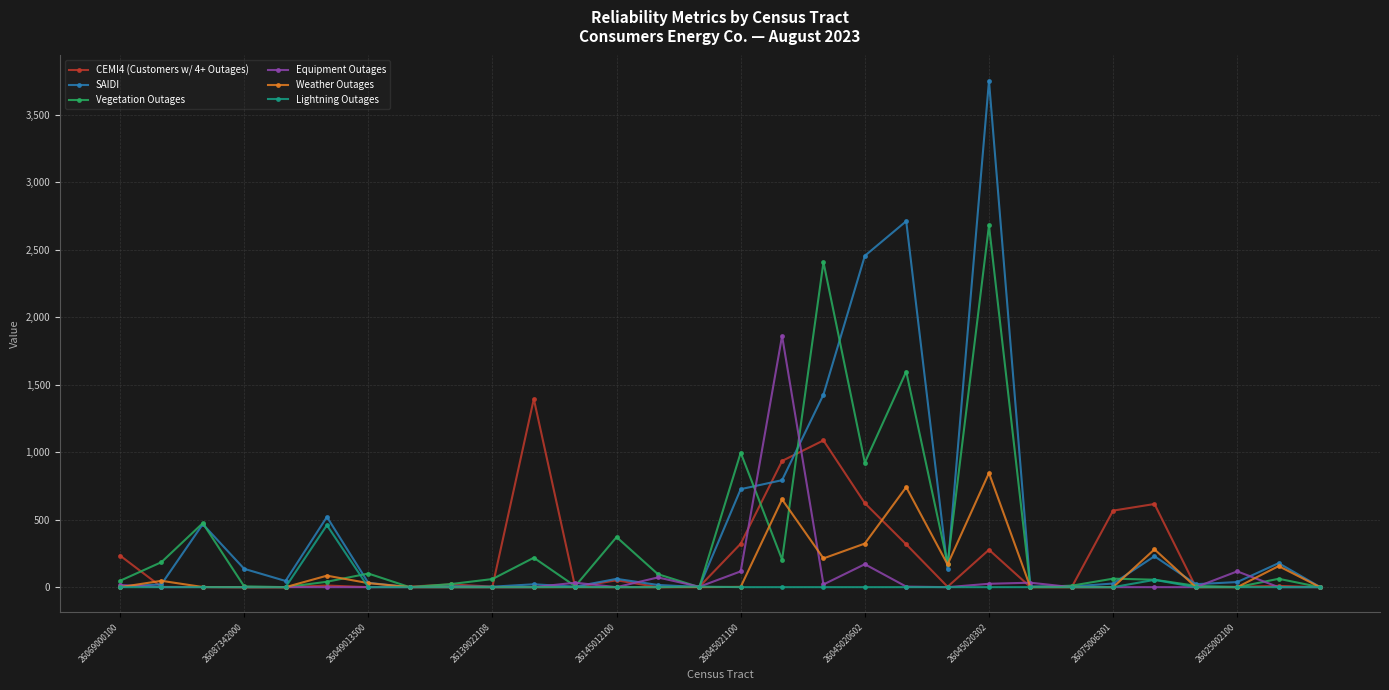

In Lightning Outages, how many points are higher than both neighbors (excluding endpoints)?

4